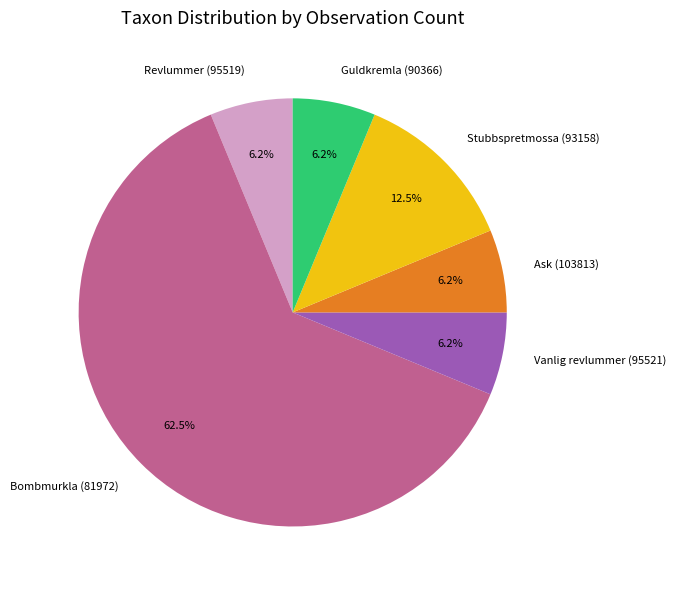

To the nearest percent, what is the average slice percentage?

17%